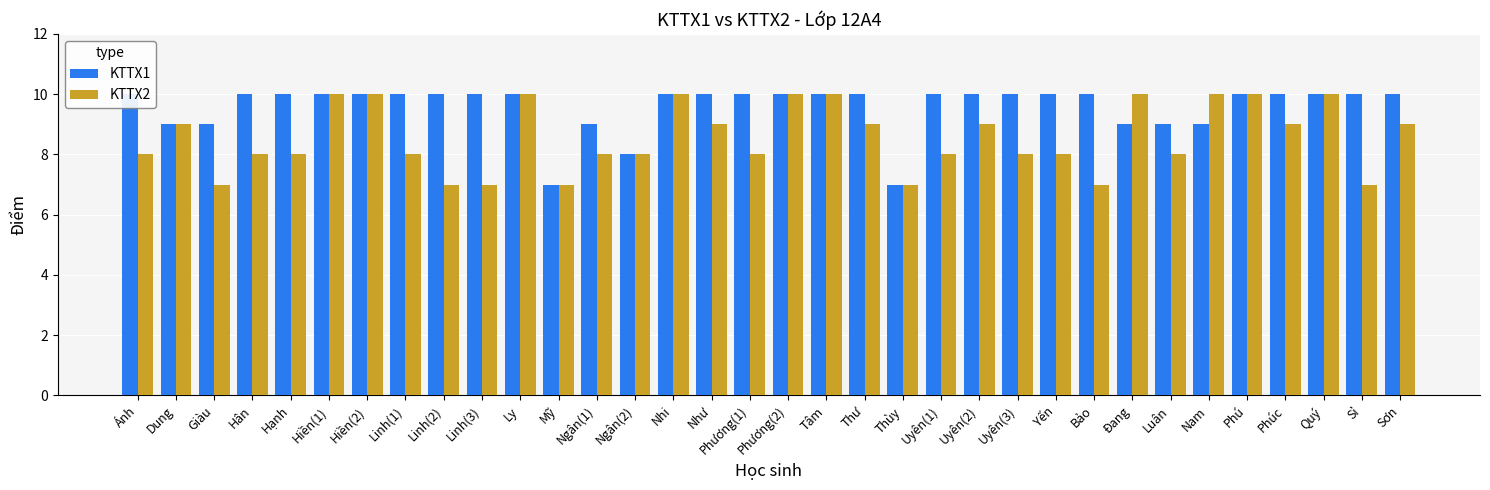

What is the difference between the maximum and second lowest values in the KTTX2 series?

3